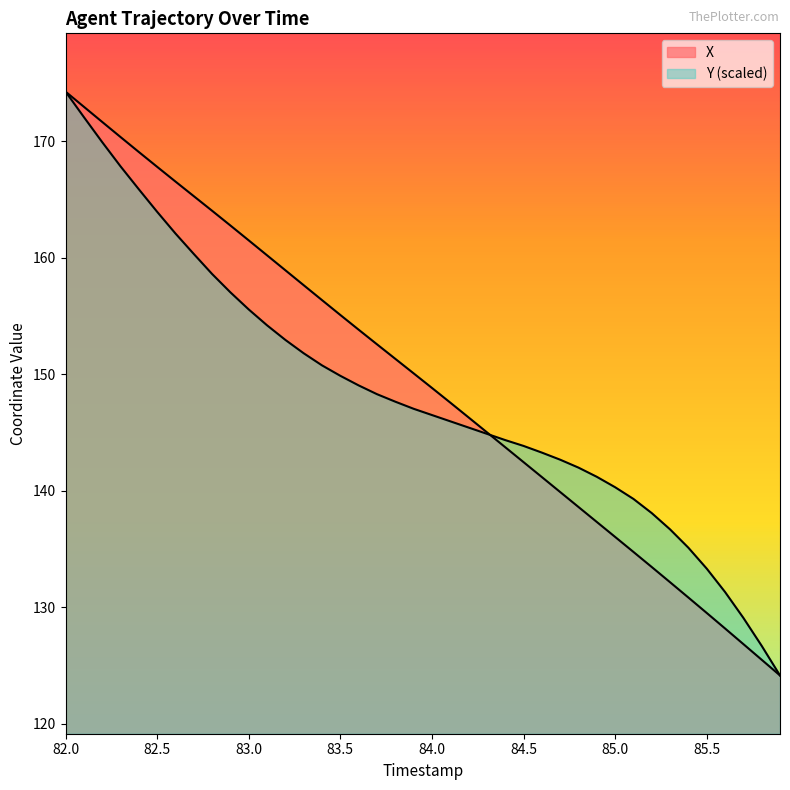

Rank the series by their maximum value, from lowest to highest.

X, Y